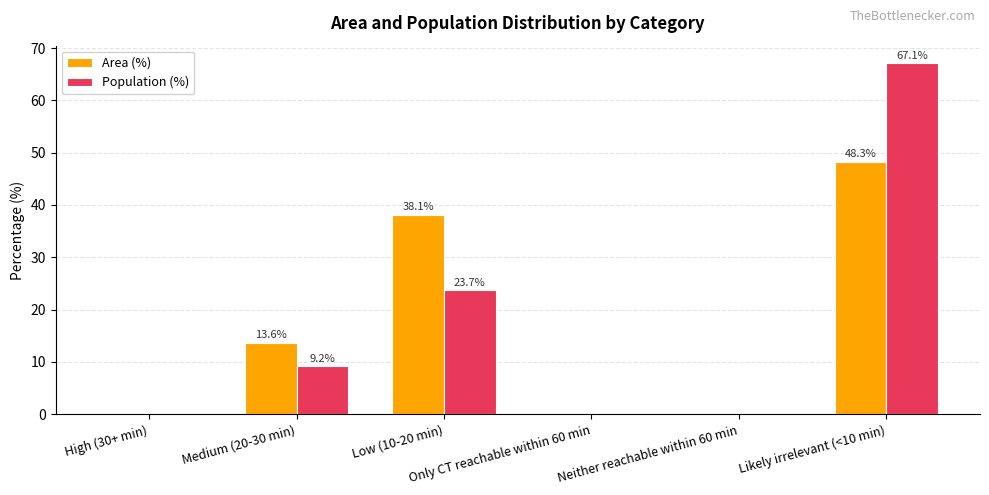

What is the highest value of the Area (%) series?

48.3